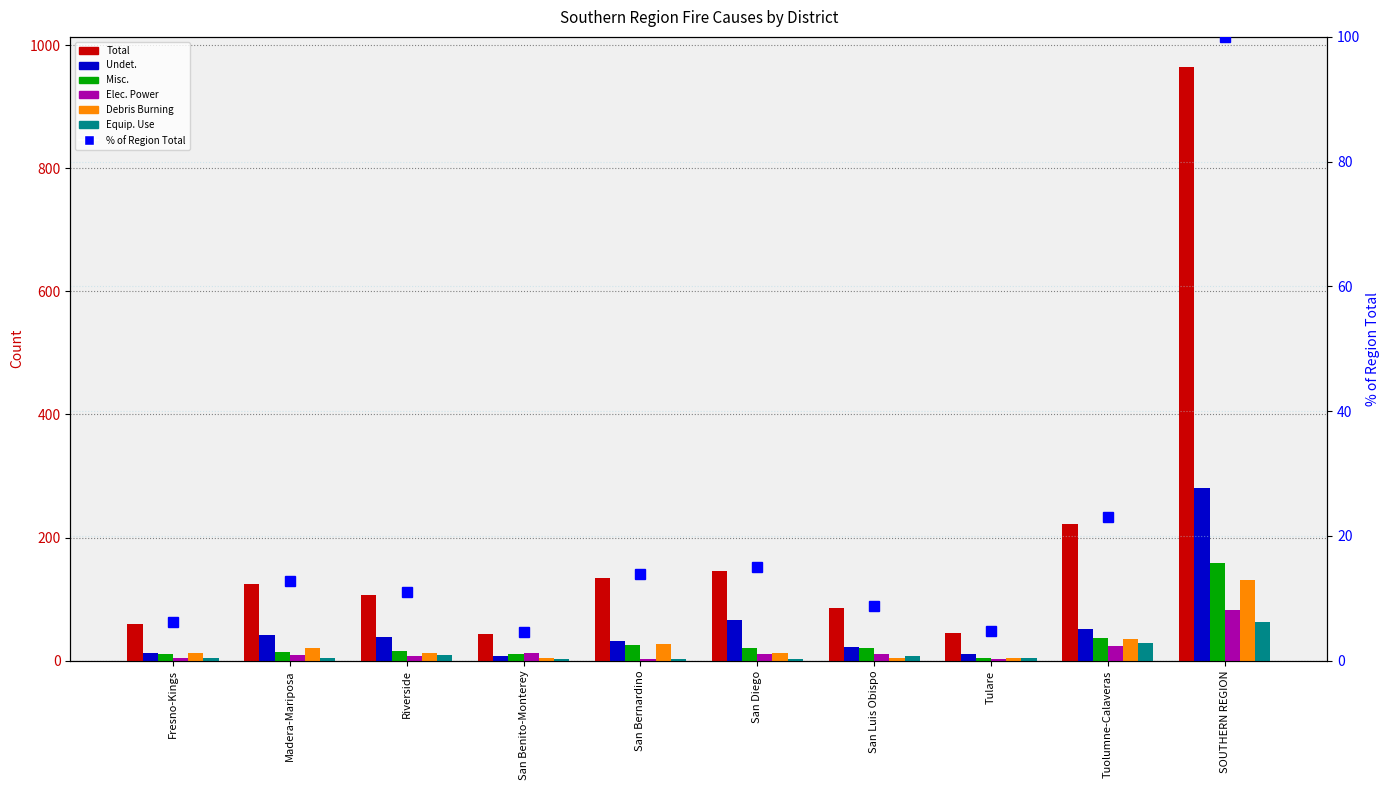

The value of Equip. Use at San Luis Obispo is 2. True or false?

False